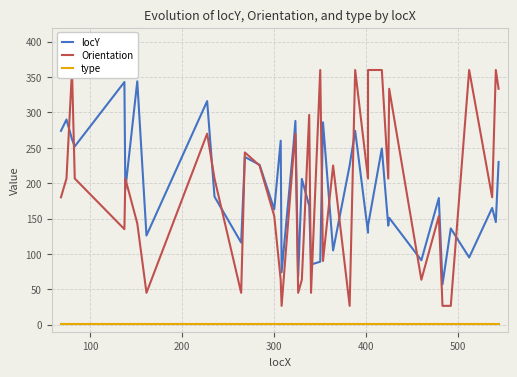

Which series has the largest total across all categories?

Orientation